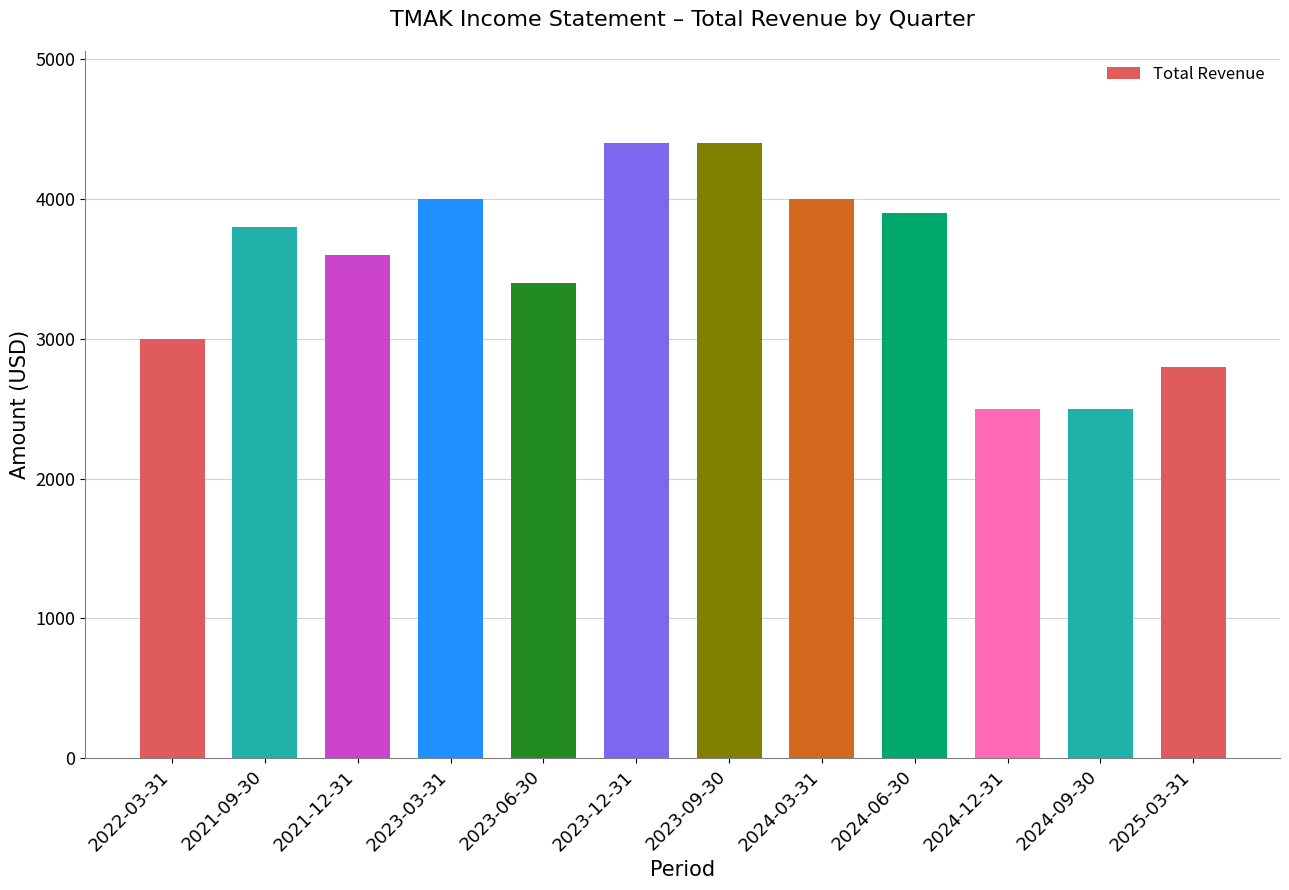

What is the difference between the maximum and minimum values?

1900